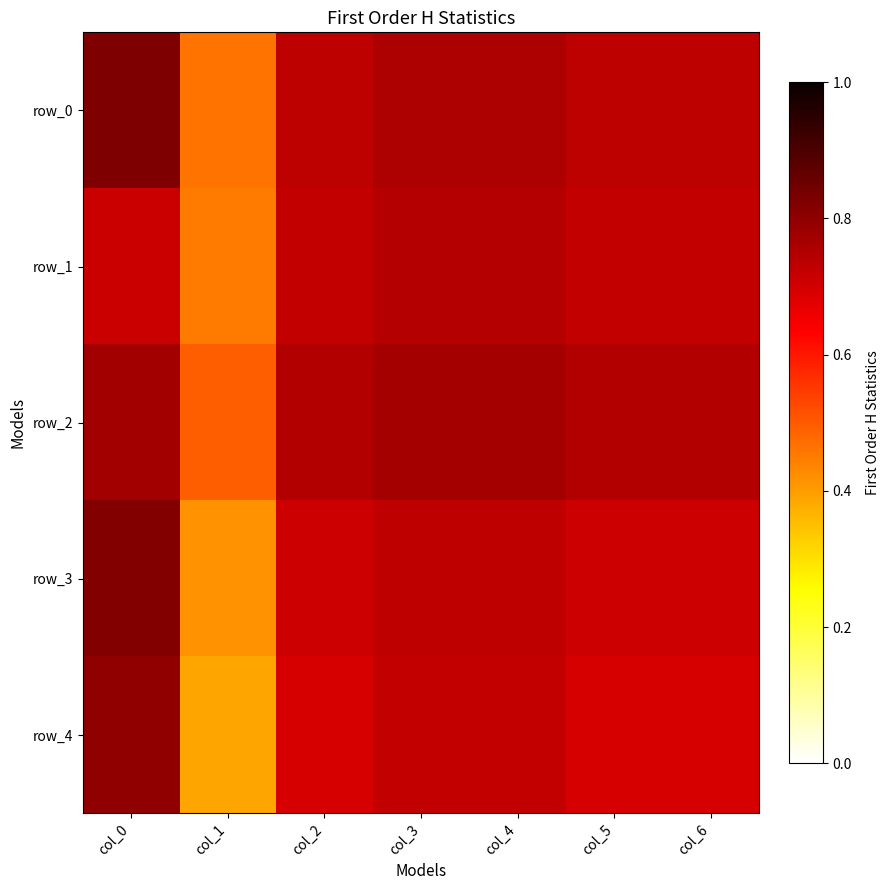

True or false: row_3 has a value of 0.4 at col_1.

True